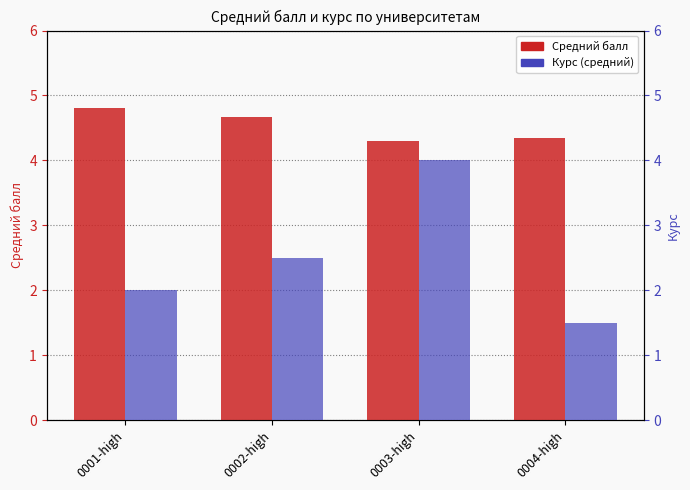

At which category is the sum across all series the highest?

0003-high